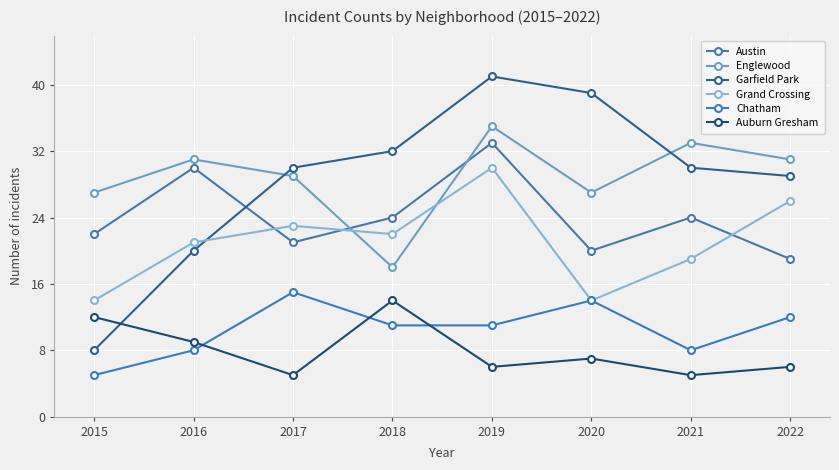

The value of Austin at 2019 is 17. True or false?

False